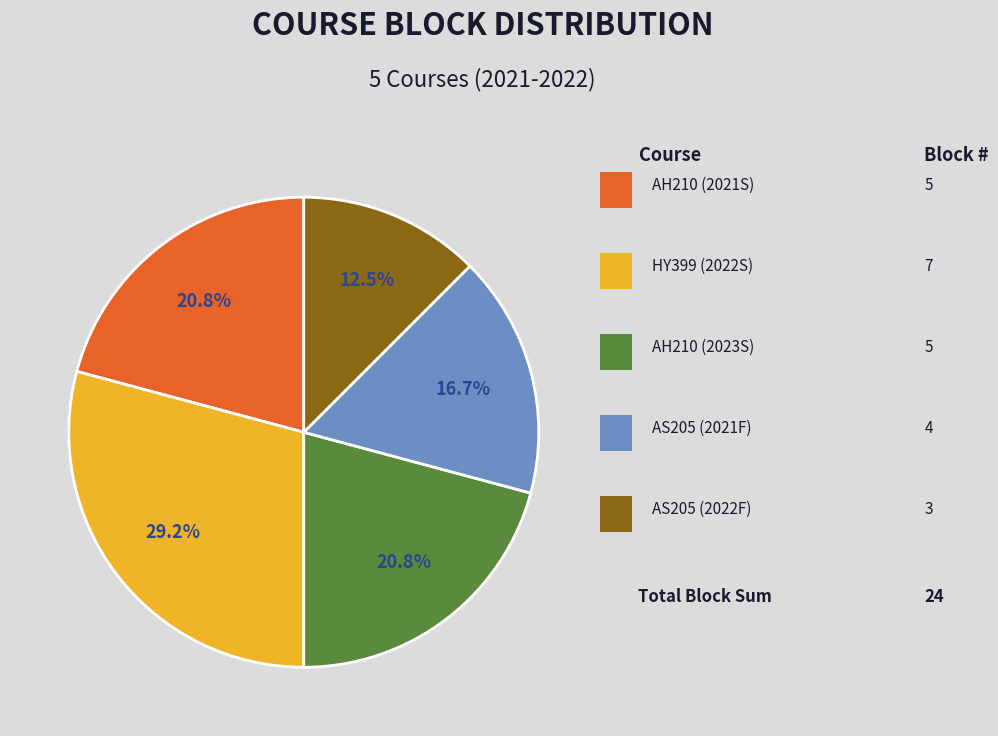

Does any single category account for the majority?

No